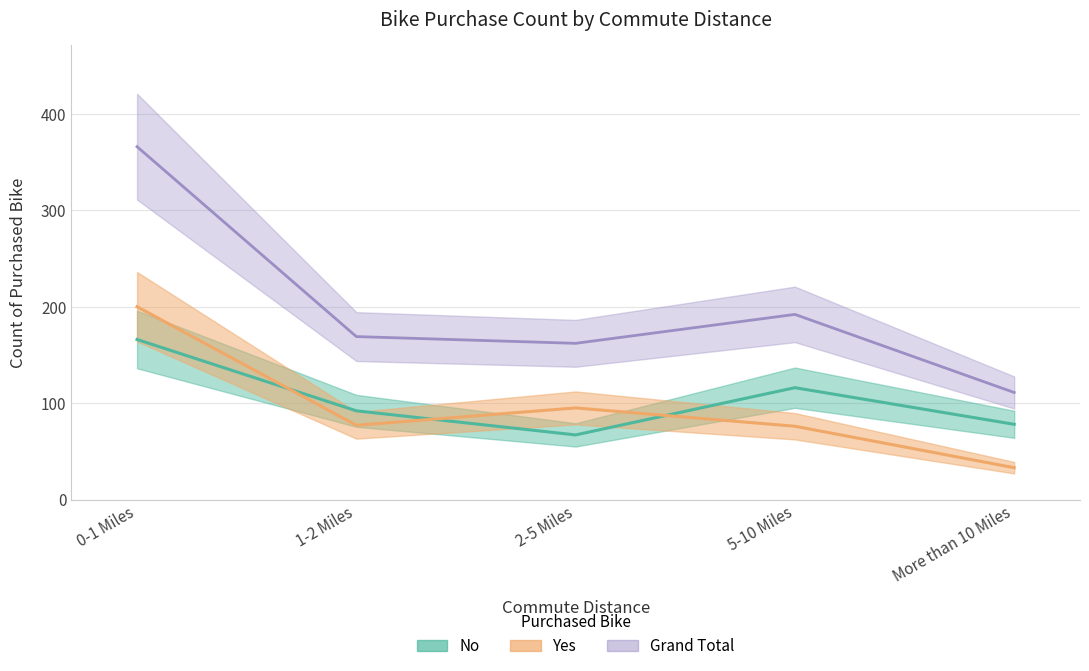

Is it true that Grand Total equals 509 at 0-1 Miles?

False